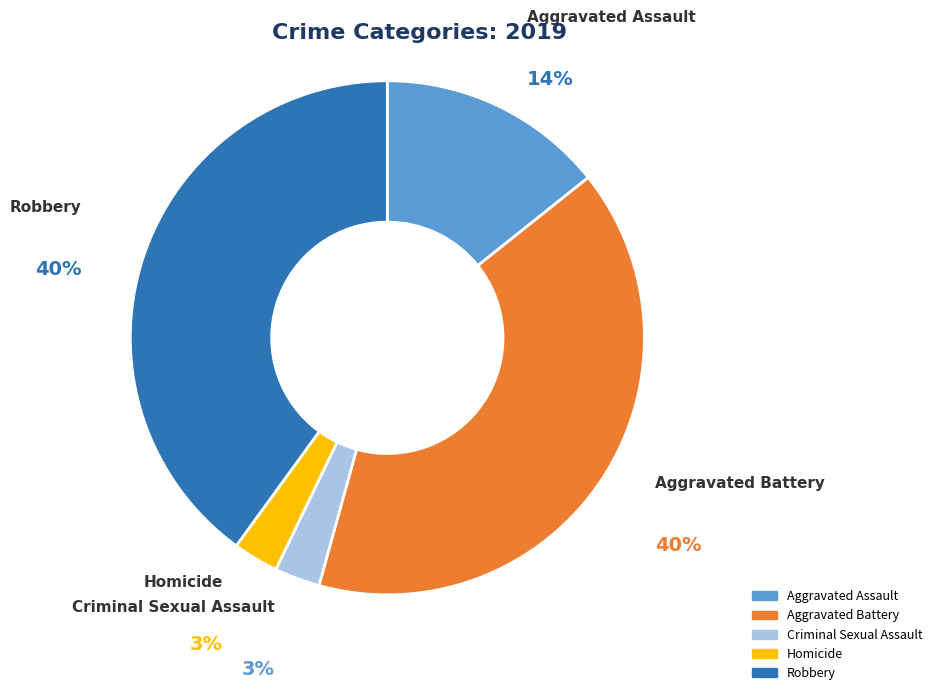

Which has a higher value, Aggravated Assault or Homicide?

Aggravated Assault